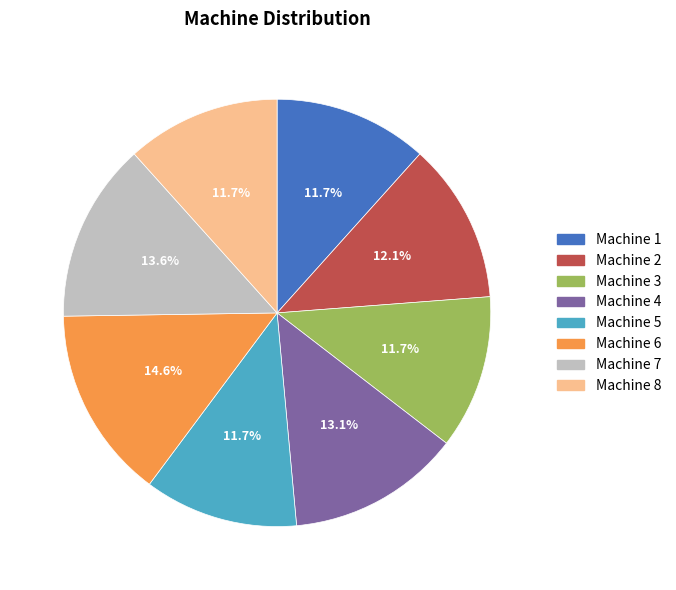

Is there any slice that represents more than half of the pie?

No